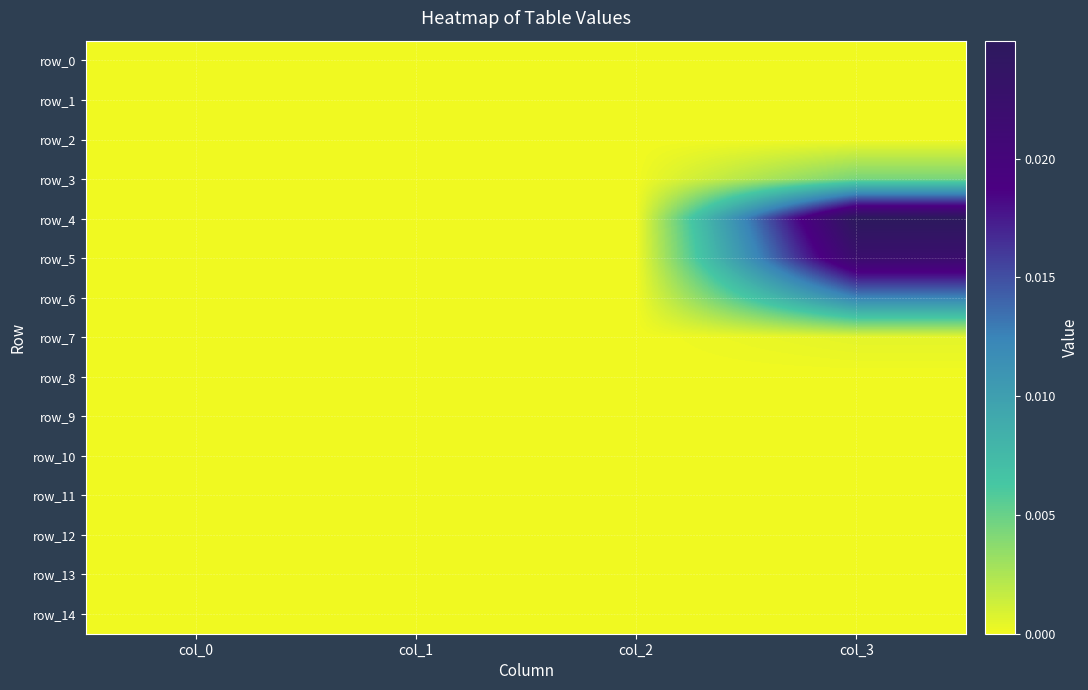

Is the value of row_12 at col_1 greater than the value of row_7 at col_0?

No